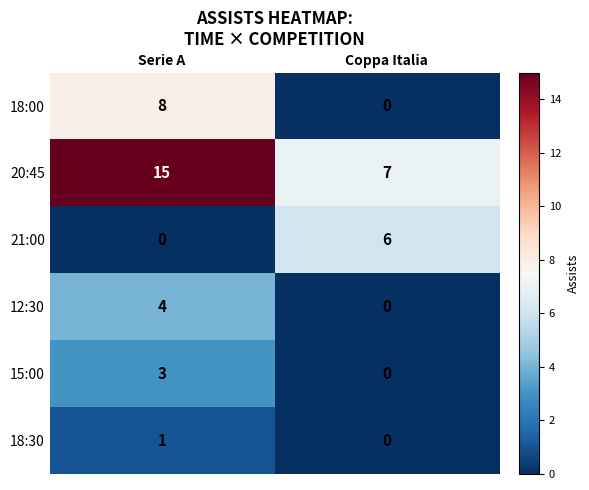

How many series are shown in this chart?

6